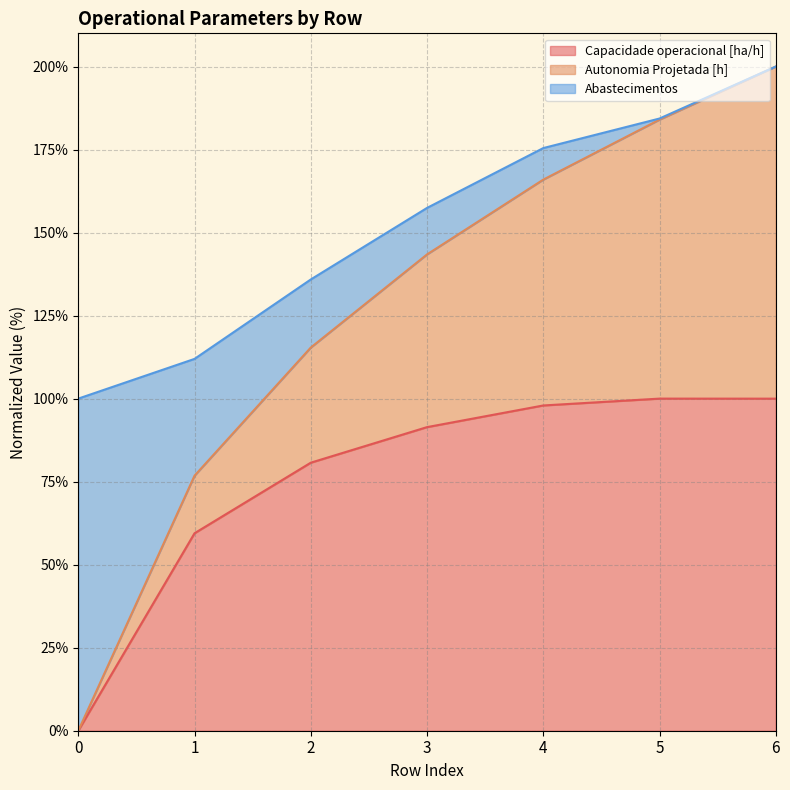

How many lines are shown in the chart?

3